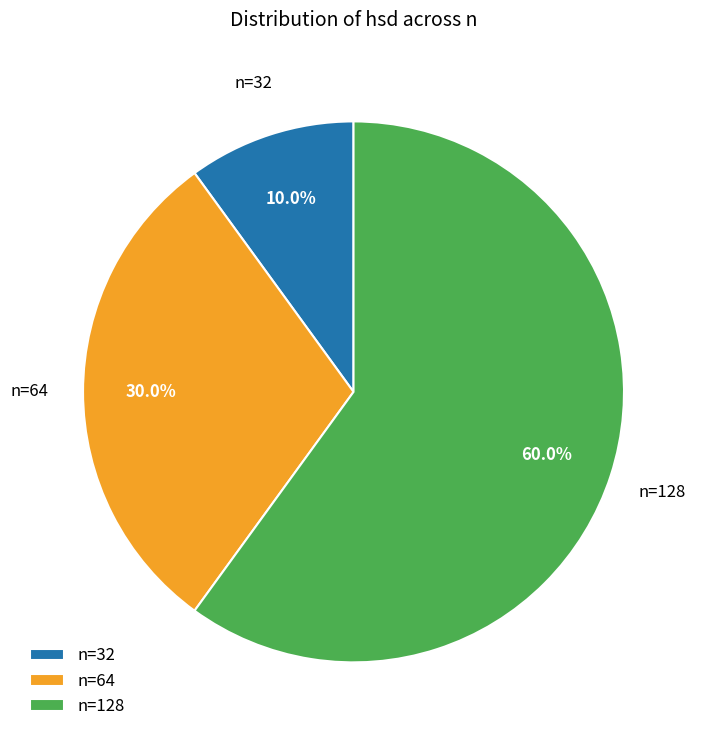

What portion of the pie excludes n=128?

40.0%